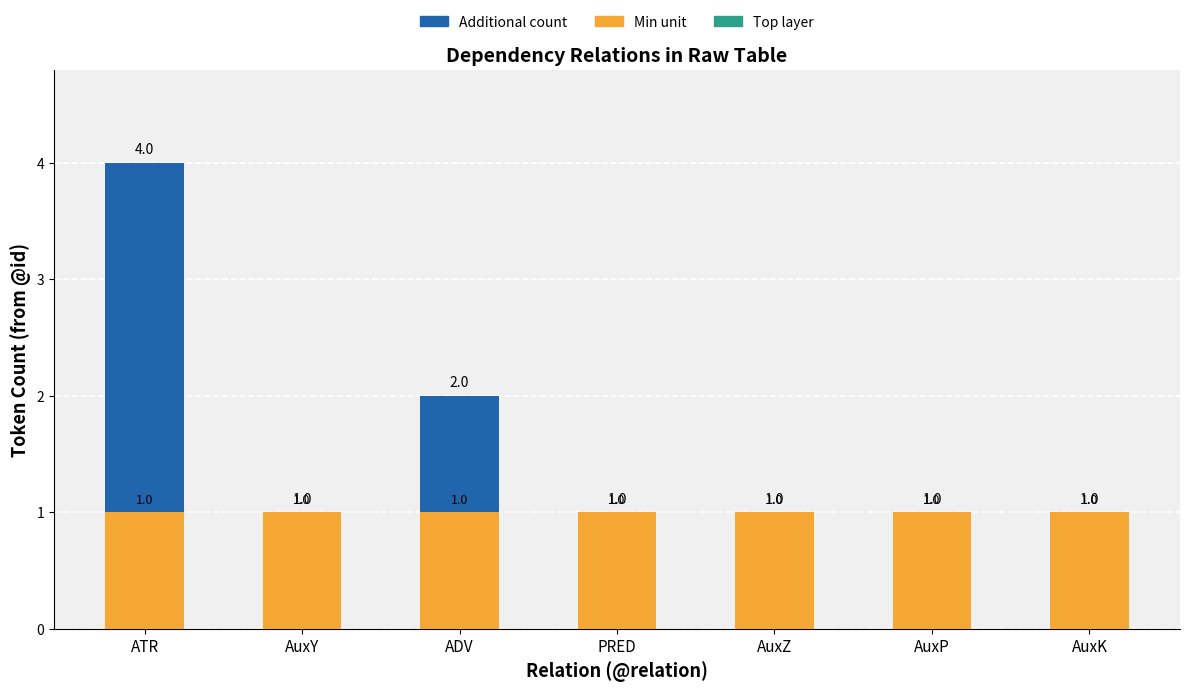

What is the sum of the Count per Relation values at ADV and AuxP?

3